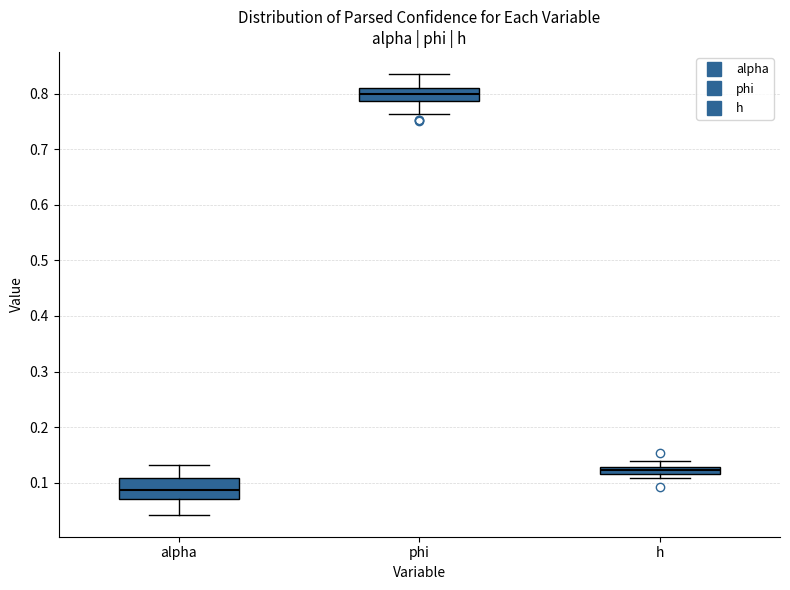

Comparing the boxes themselves (not the whiskers), which one is the tallest?

alpha